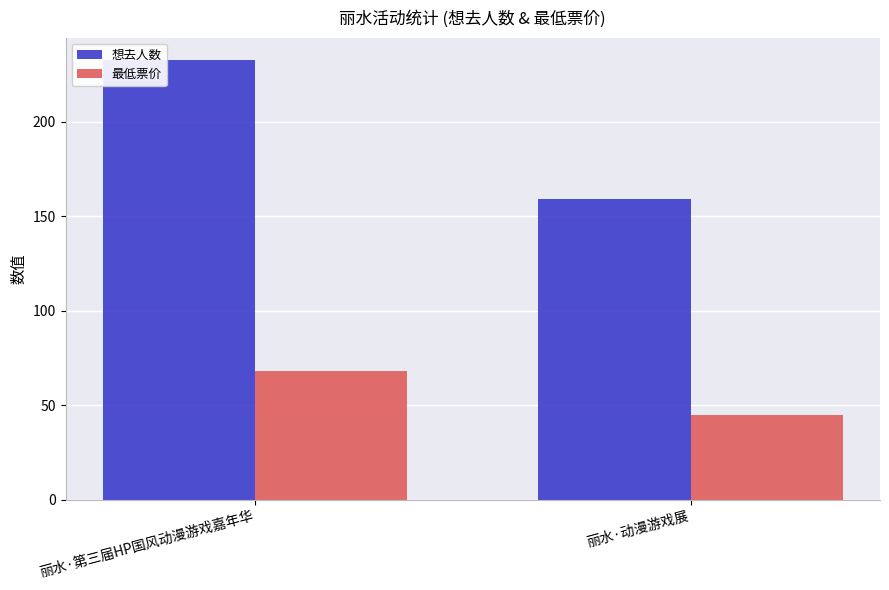

What are all the series names shown in the legend?

想去人数, 最低票价